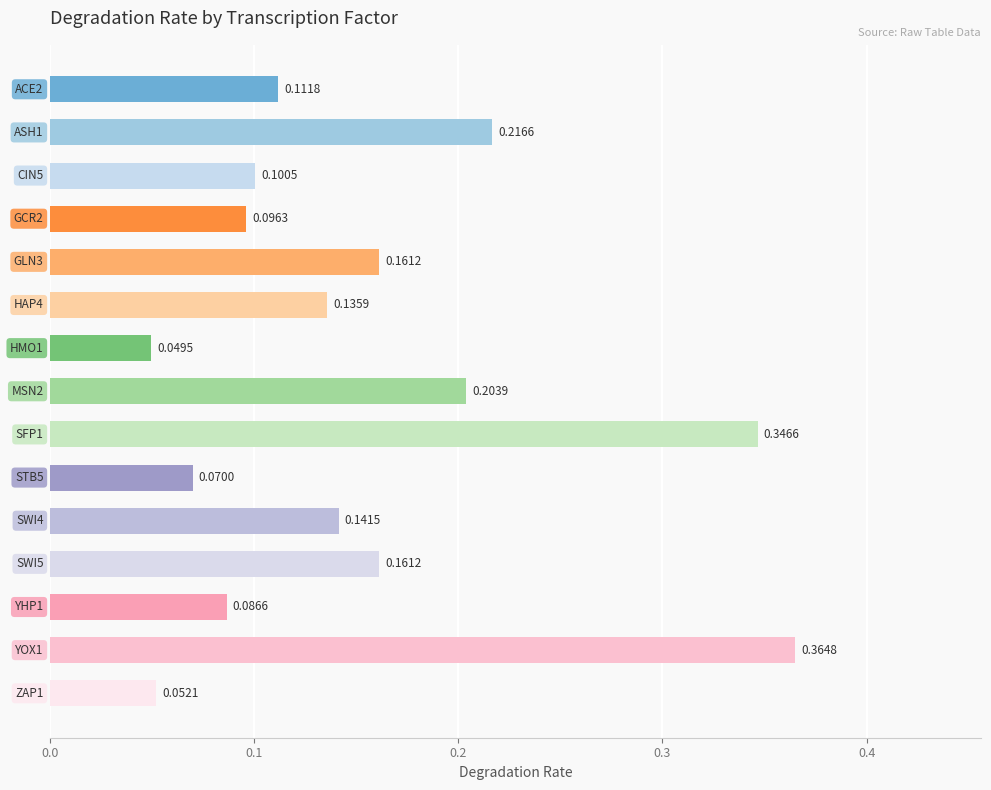

What is the sum of all values?

2.3